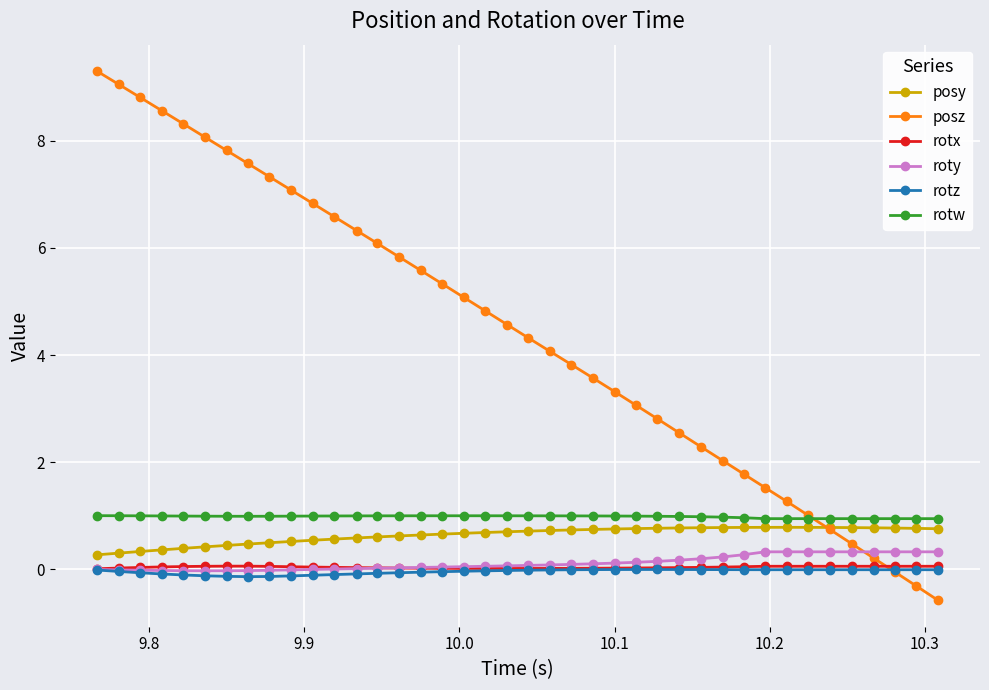

What is the minimum value for posy?

0.3